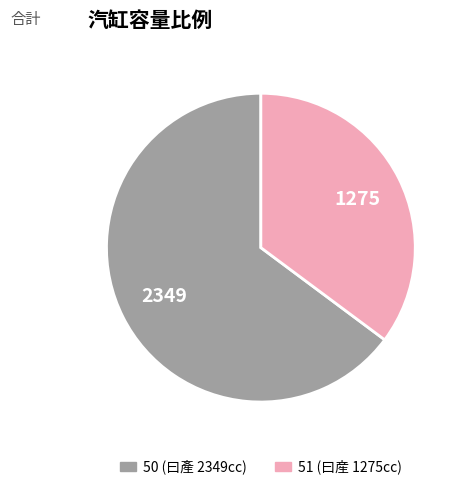

Approximately how many times larger is the value at 51 compared to 50?

0.5